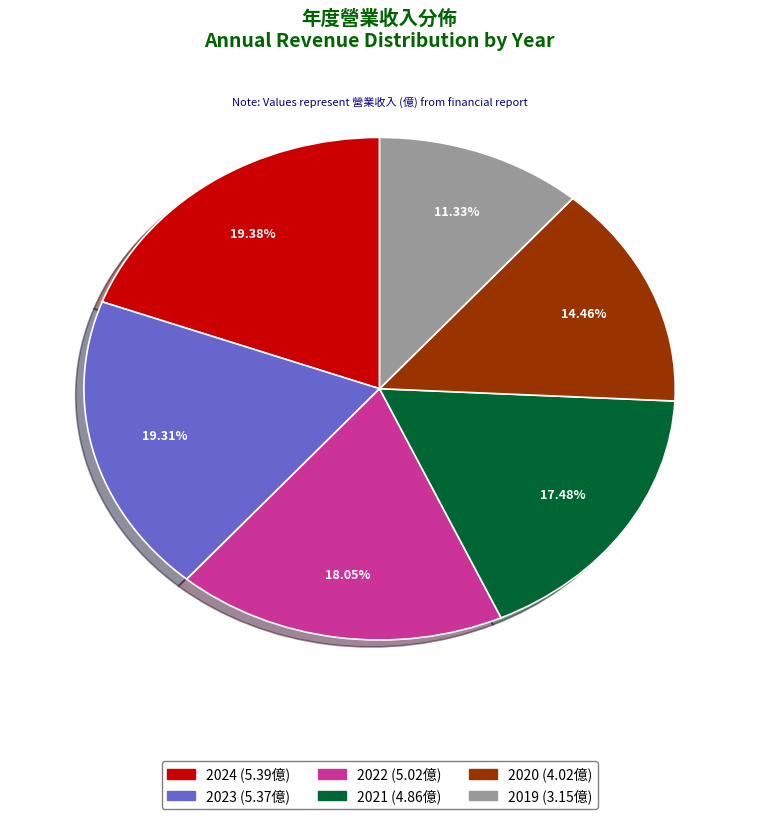

How many slices are in this pie chart?

6